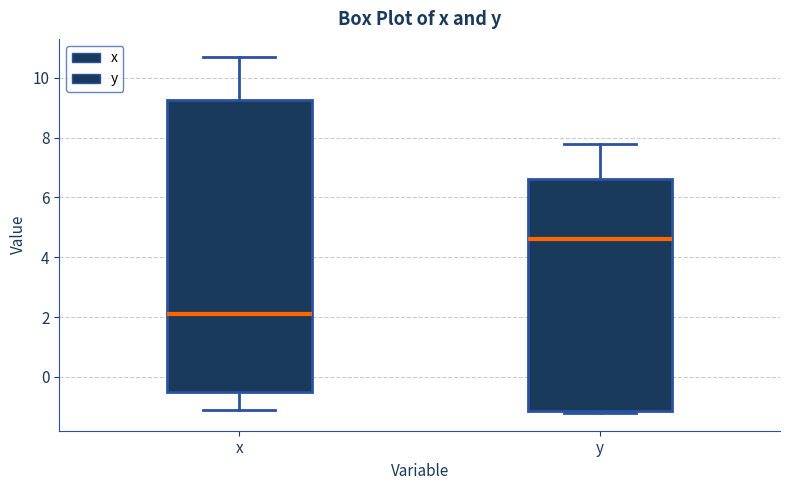

Reading left to right, read every box against the y-axis: the position of its median line, the range the box covers, and the ends of its whiskers. The values are not printed on the chart, so give them approximately, as read against the axis.

x: median 2.2, box -0.4 to 9.2, whiskers -1.0 to 10.8
y: median 4.6, box -1.2 to 6.6, whiskers -1.2 (just below the box's lower edge) to 7.8